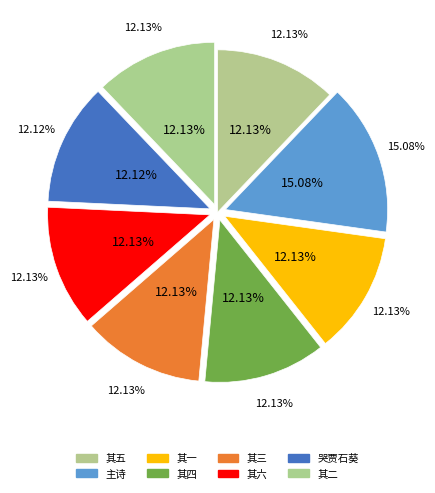

Between 送张洪阳宗伯请告还公有閒云馆盖旧业也 其五 and 送张洪阳宗伯请告还公有閒云馆盖旧业也 其六, which is larger?

送张洪阳宗伯请告还公有閒云馆盖旧业也 其六